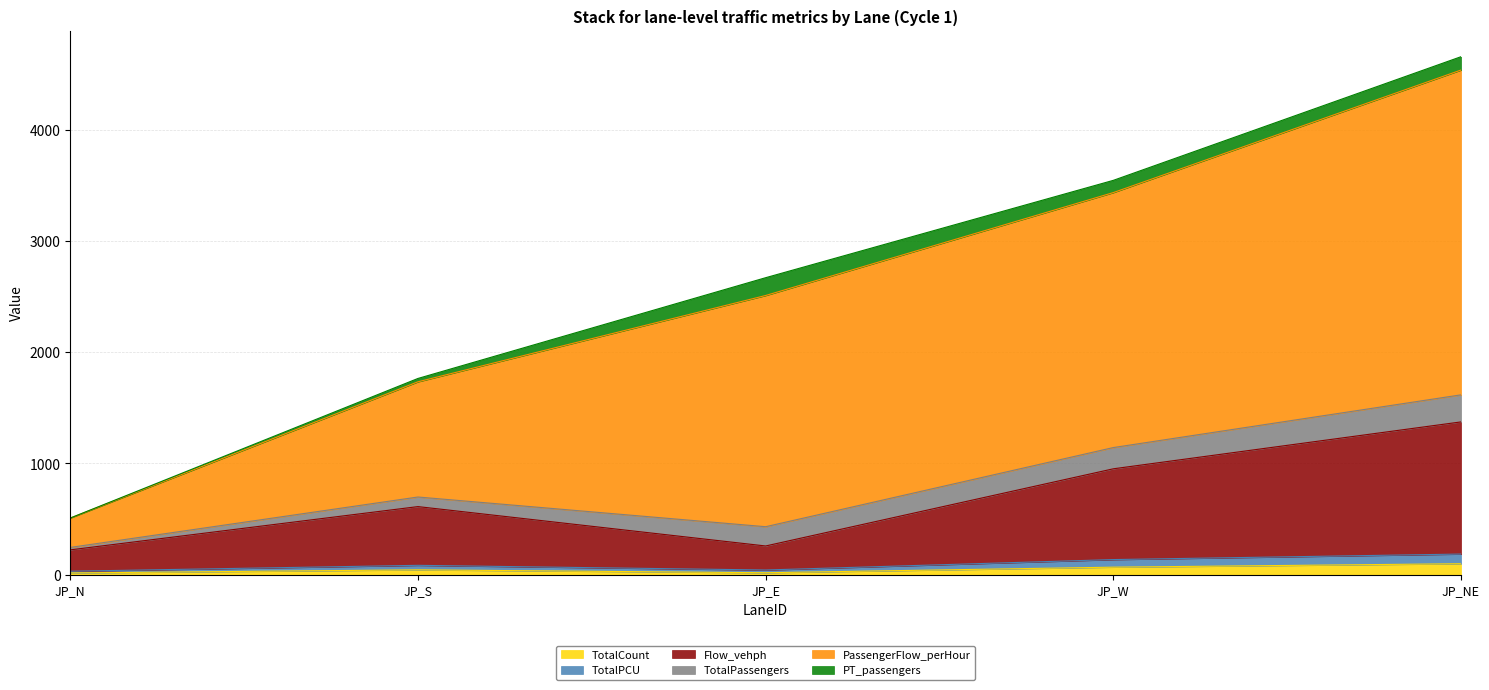

What are all the series names shown in the legend?

TotalCount, TotalPCU, Flow_vehph, TotalPassengers, PassengerFlow_perHour, PT_passengers